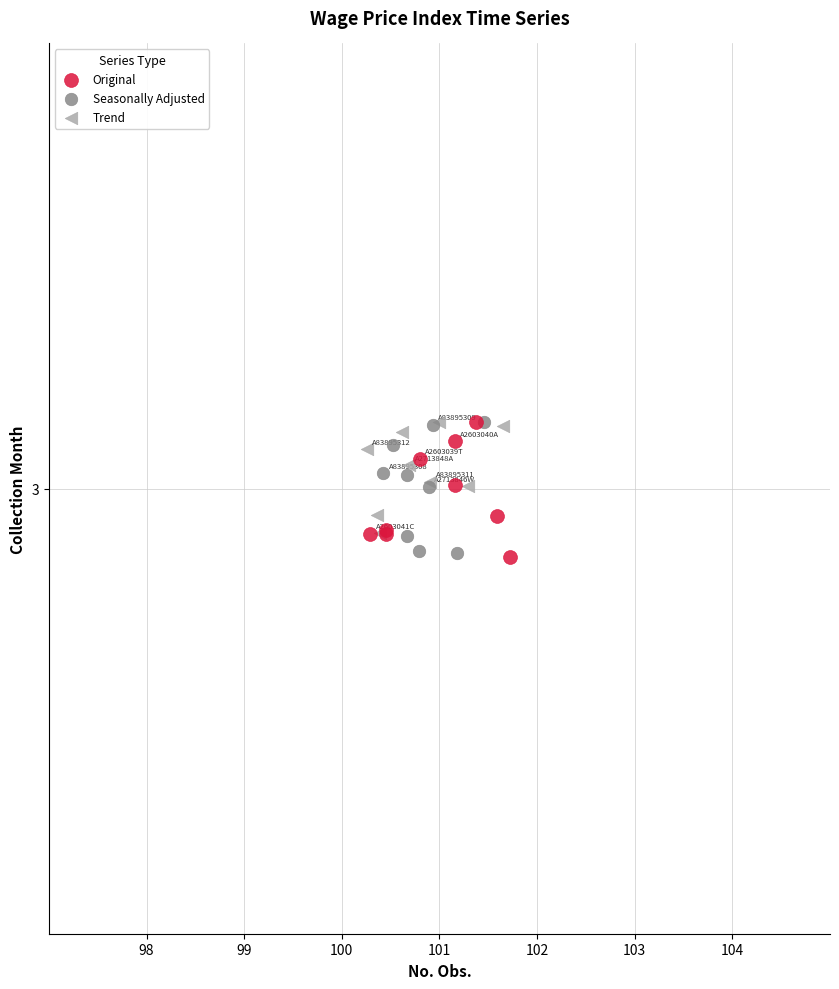

What are all the series names shown in the legend?

Original, Seasonally Adjusted, Trend